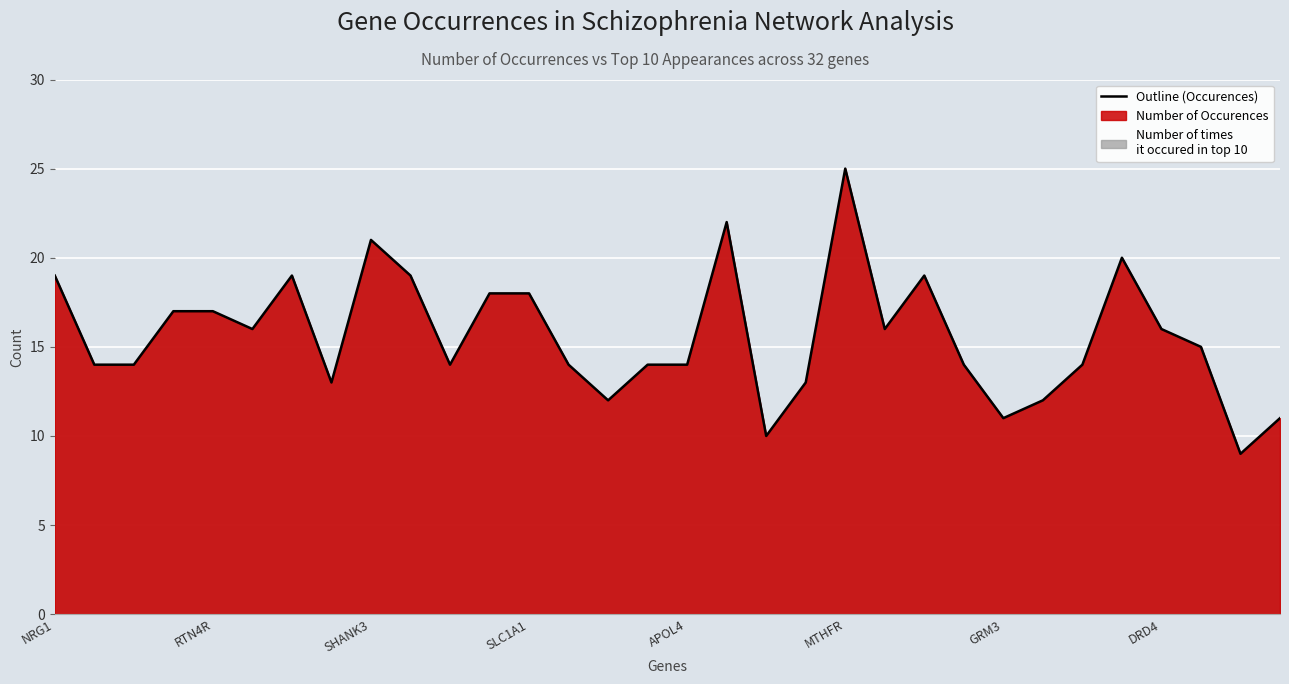

What is the difference between the values at AKT1 and DAO?

2